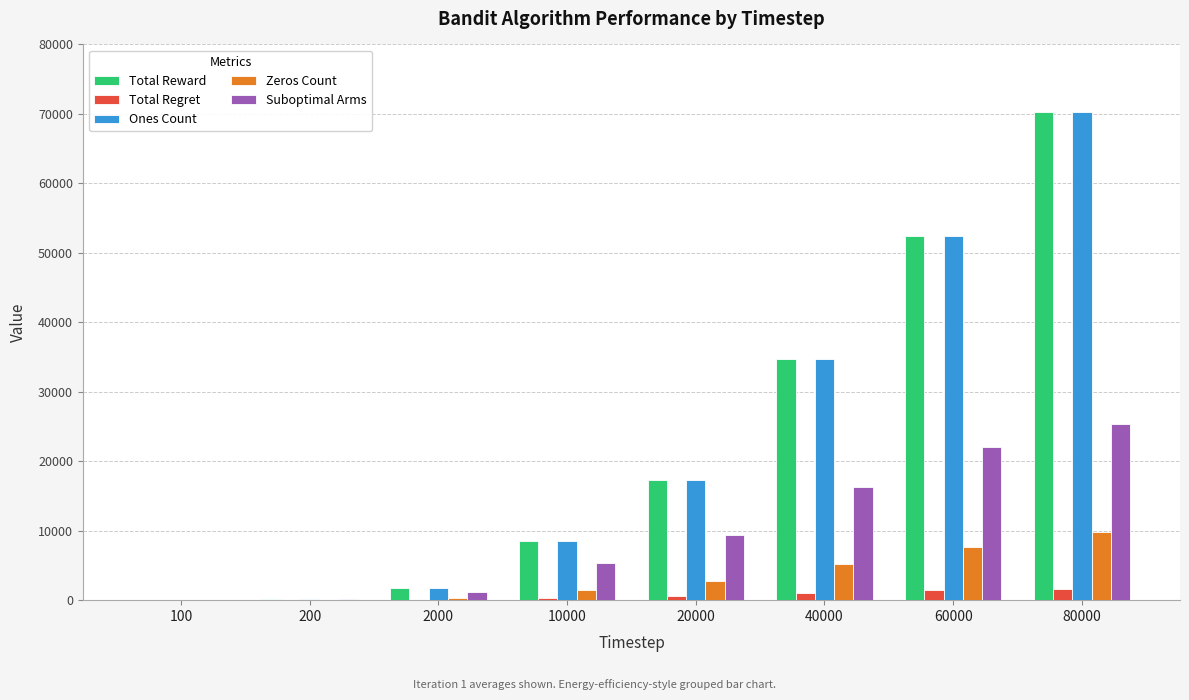

At which category is the sum across all series the highest?

80000